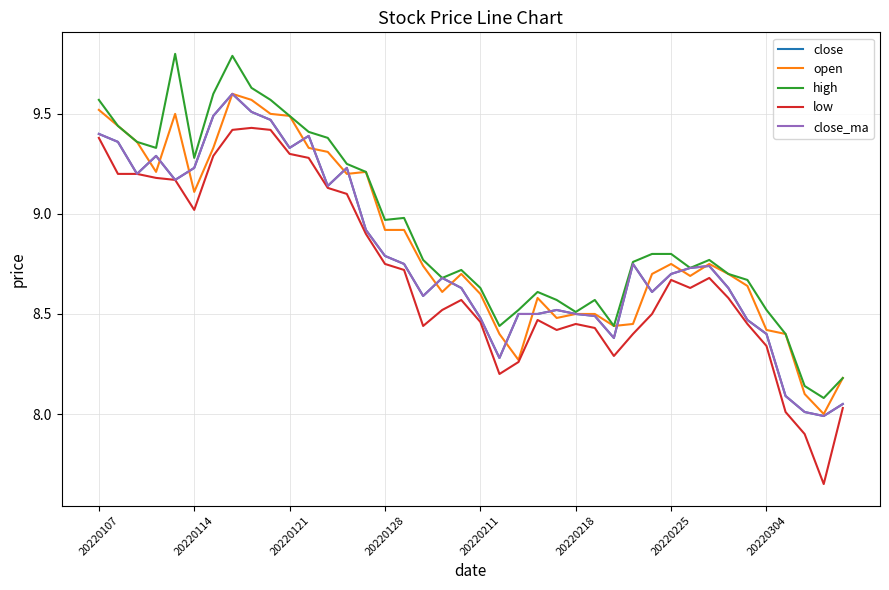

Does the chart display data point markers on the line(s)?

No